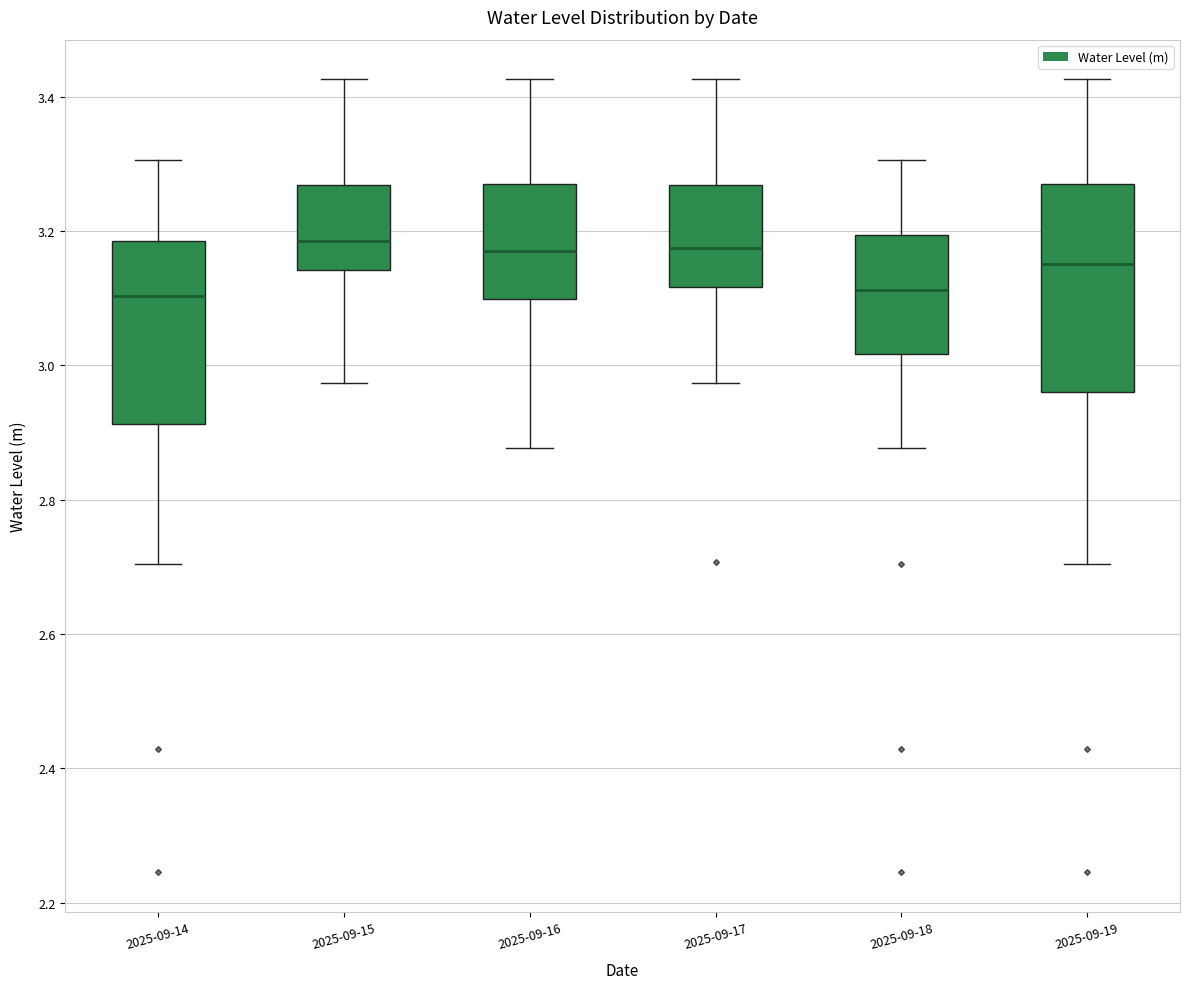

Which box is the tallest, from its lower edge to its upper edge?

2025-09-19